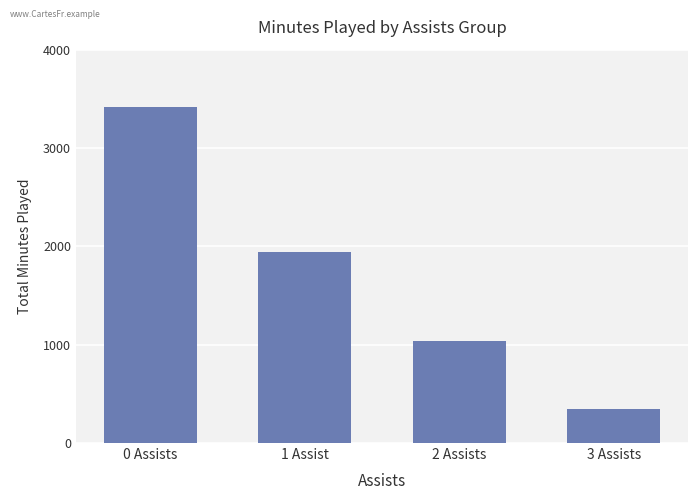

Rank the categories by value from lowest to highest.

3 Assists, 2 Assists, 1 Assist, 0 Assists